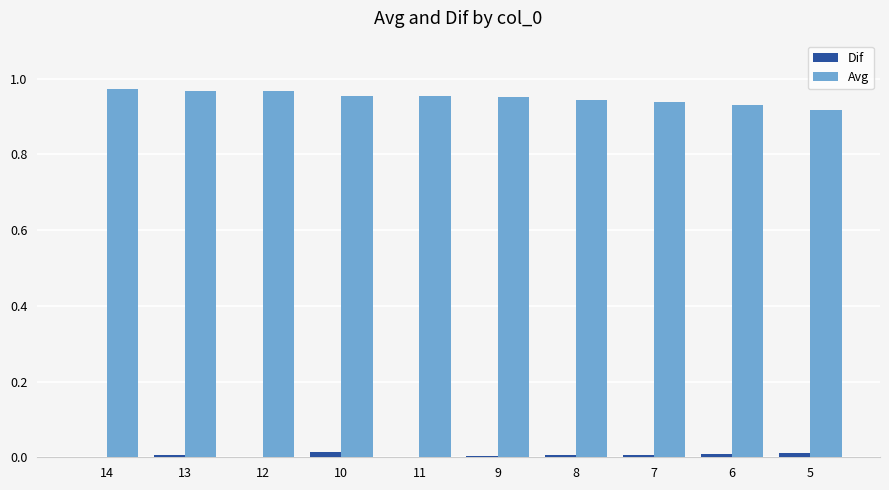

Which series has the largest total across all categories?

Avg